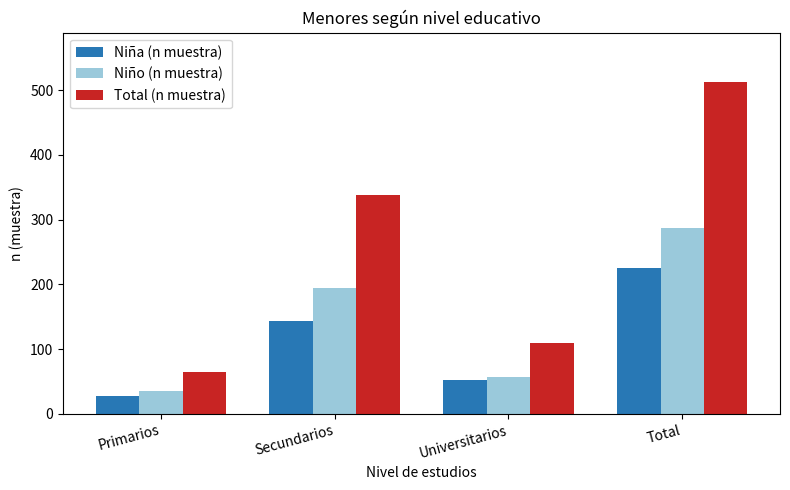

What is the difference between the maximum and minimum values in the Niño (n muestra) series?

251